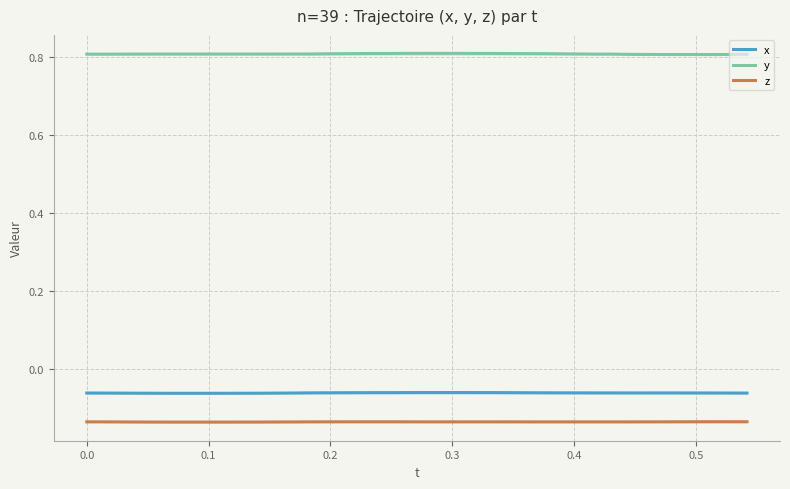

What is the minimum value for y?

0.8